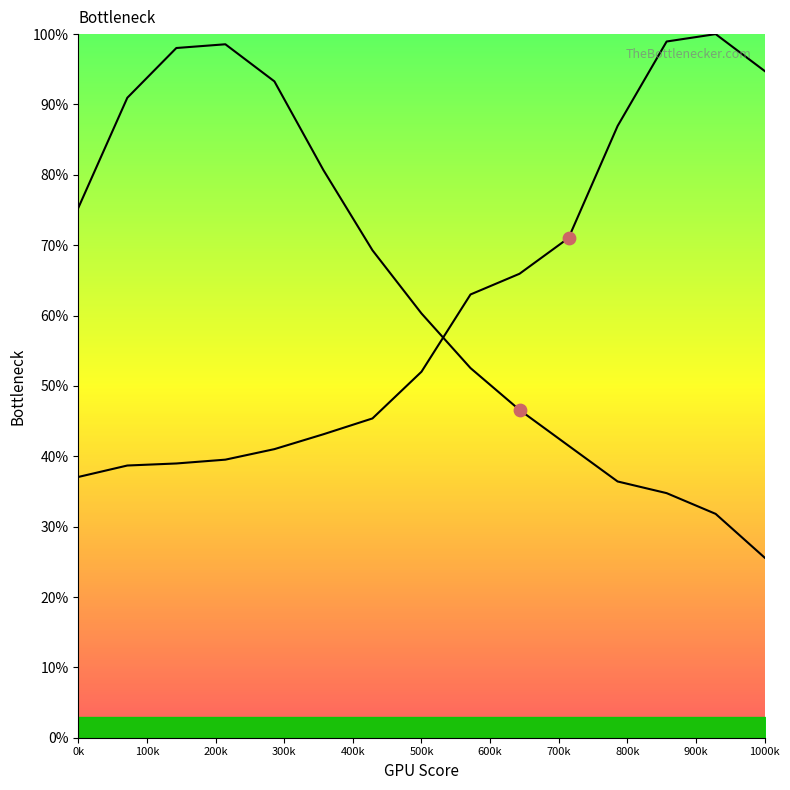

Which series has the widest spread of Y values?

Y0_line